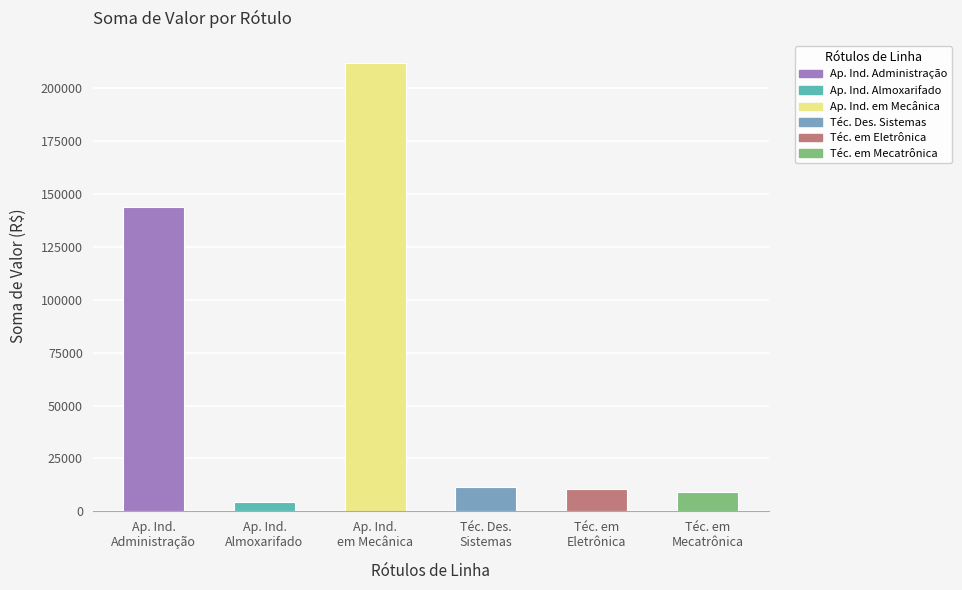

Reading right to left, what are all the values shown in this chart?

Técnico em Mecatrônica=9235.9	Técnico em Eletrônica=10548.0	Técnico em Desenvolvimento de Sistemas=11446.5	Aprendizagem Indústrial em Mecânica=211833.2	Aprendizagem Indústrial Almoxarifado=4246.0	Aprendizagem Indústrial Administração=143823.8